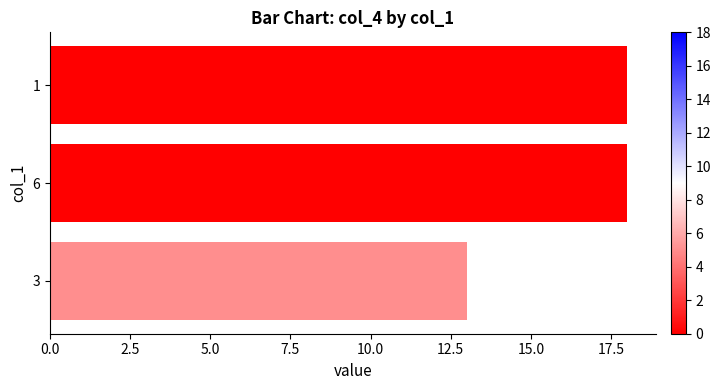

What is the greatest value displayed?

18